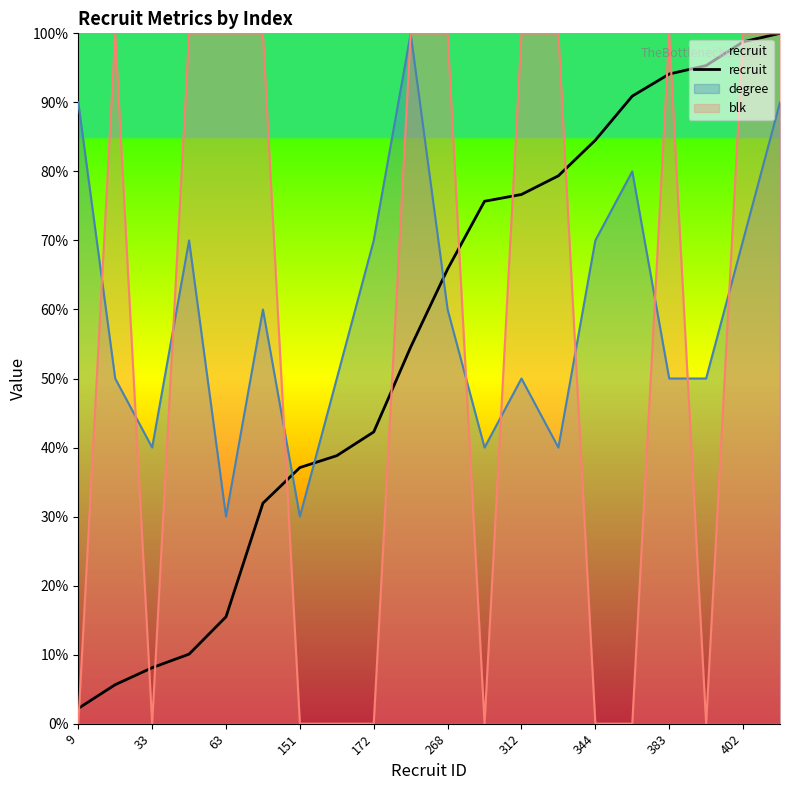

What is the difference between the maximum and second lowest values?

94.3